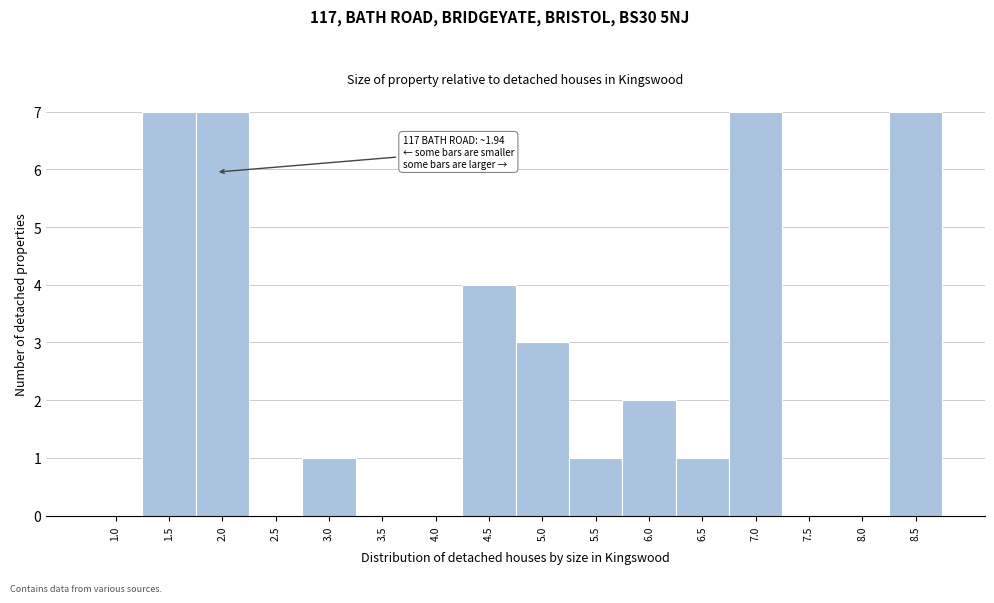

Reading right to left, transcribe all the data shown in this chart.

8.5=7	8.0=0	7.5=0	7.0=7	6.5=1	6.0=2	5.5=1	5.0=3	4.5=4	4.0=0	3.5=0	3.0=1	2.5=0	2.0=7	1.5=7	1.0=0